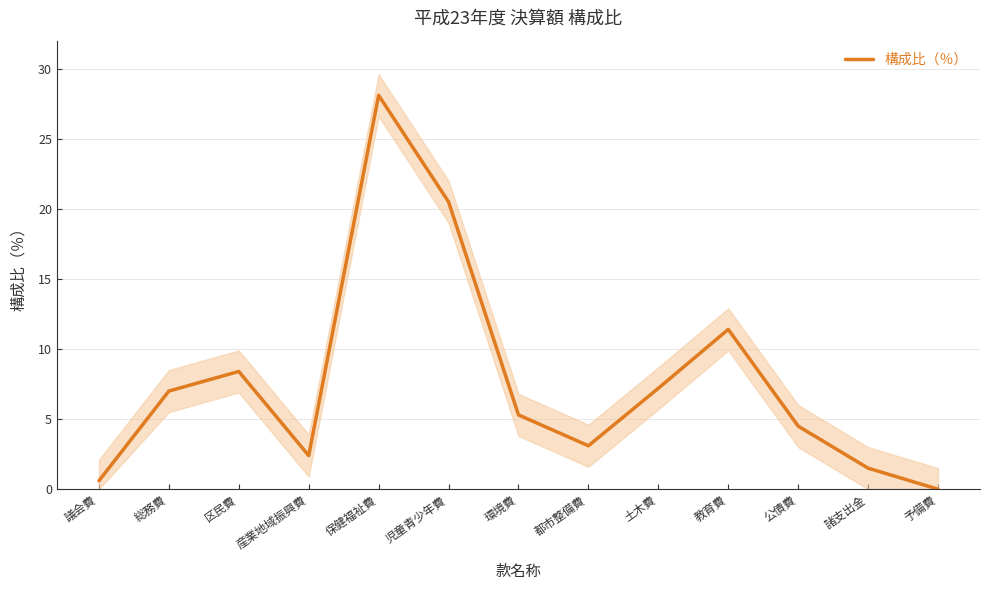

The value at 議会費 is 0.6. True or false?

True